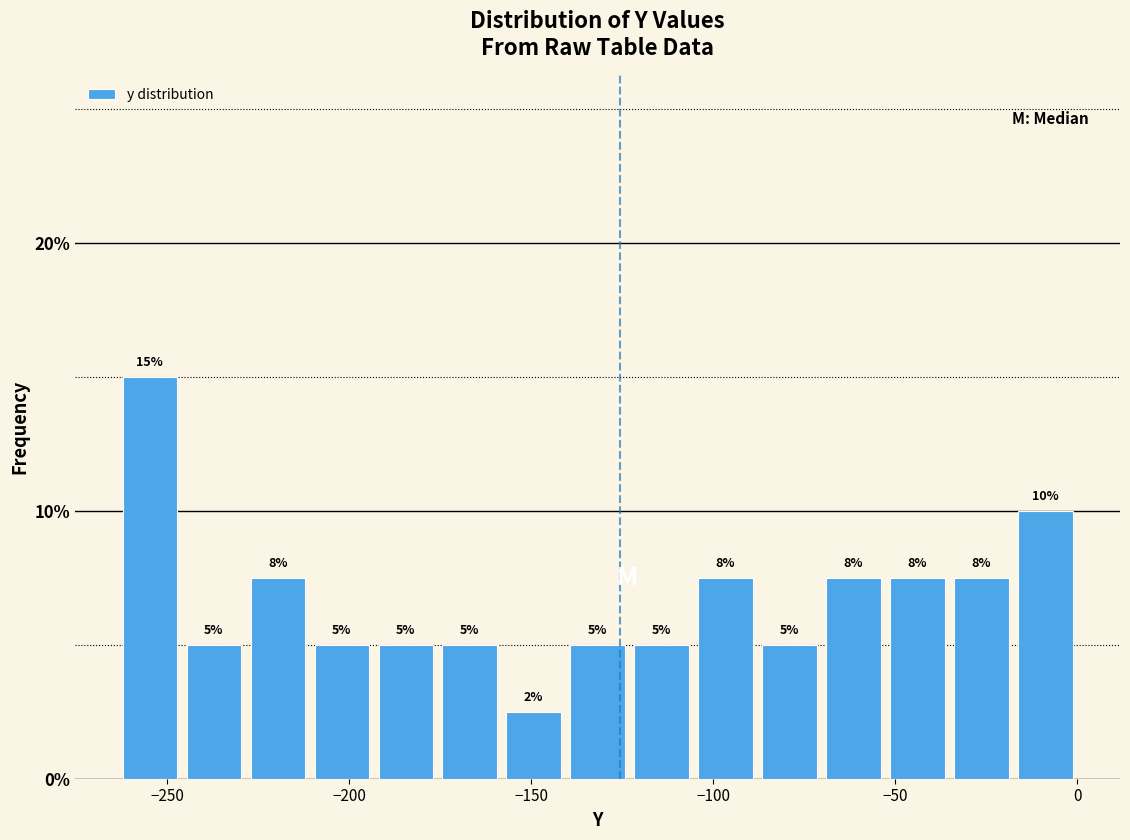

Read against the x-axis, roughly where is the centre of the tallest bar?

-255